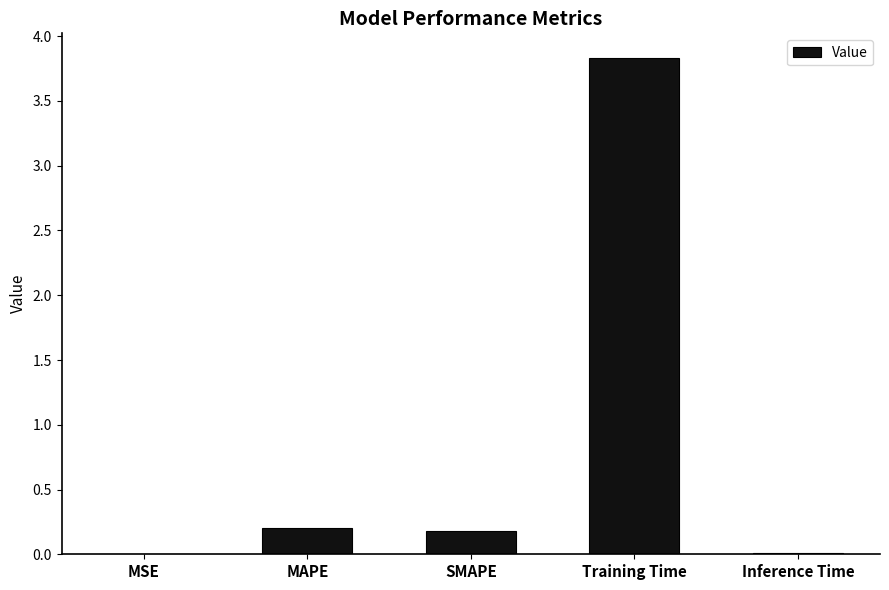

The value at MAPE is 0.2. True or false?

True